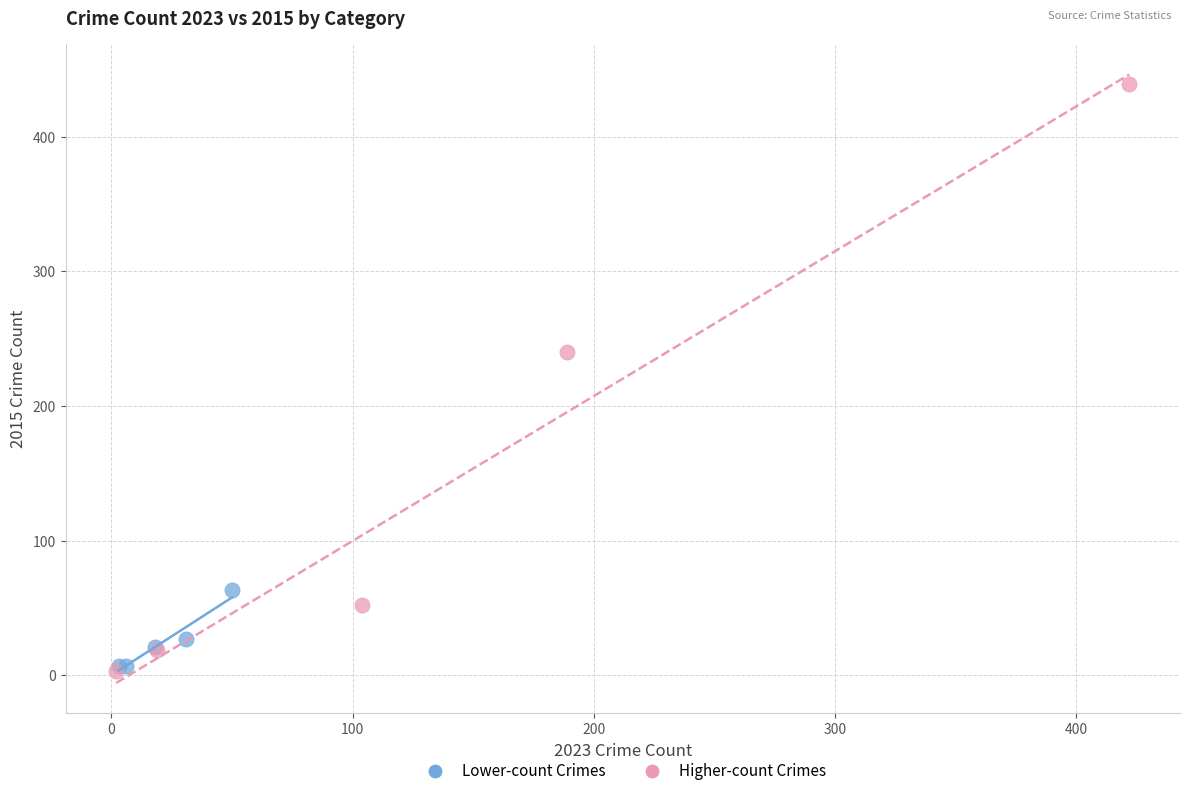

Which series reaches the minimum Y coordinate?

Higher-count Crimes